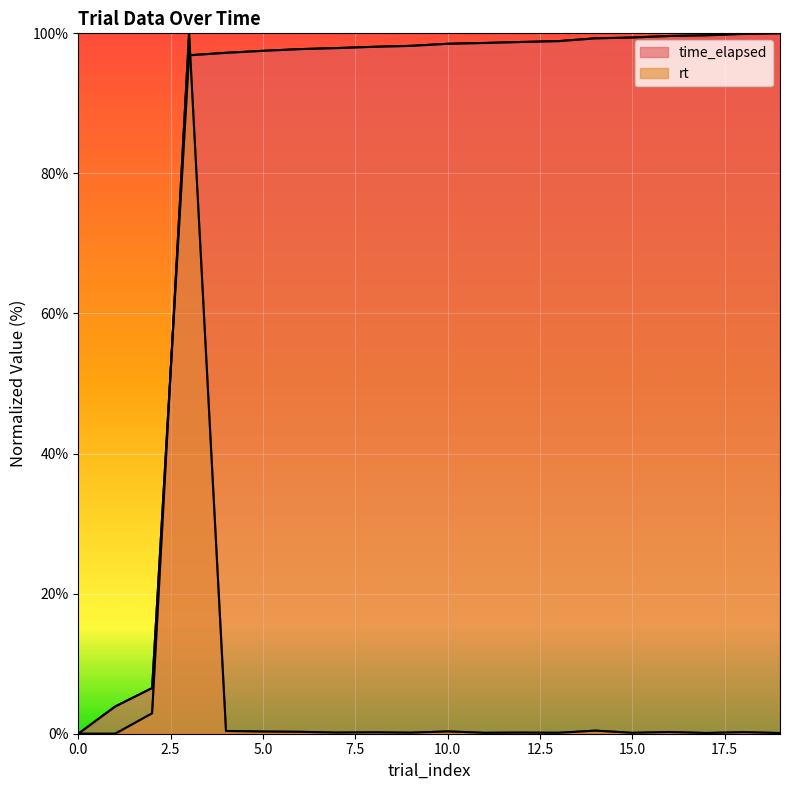

How many values in the rt series exceed 0?

18